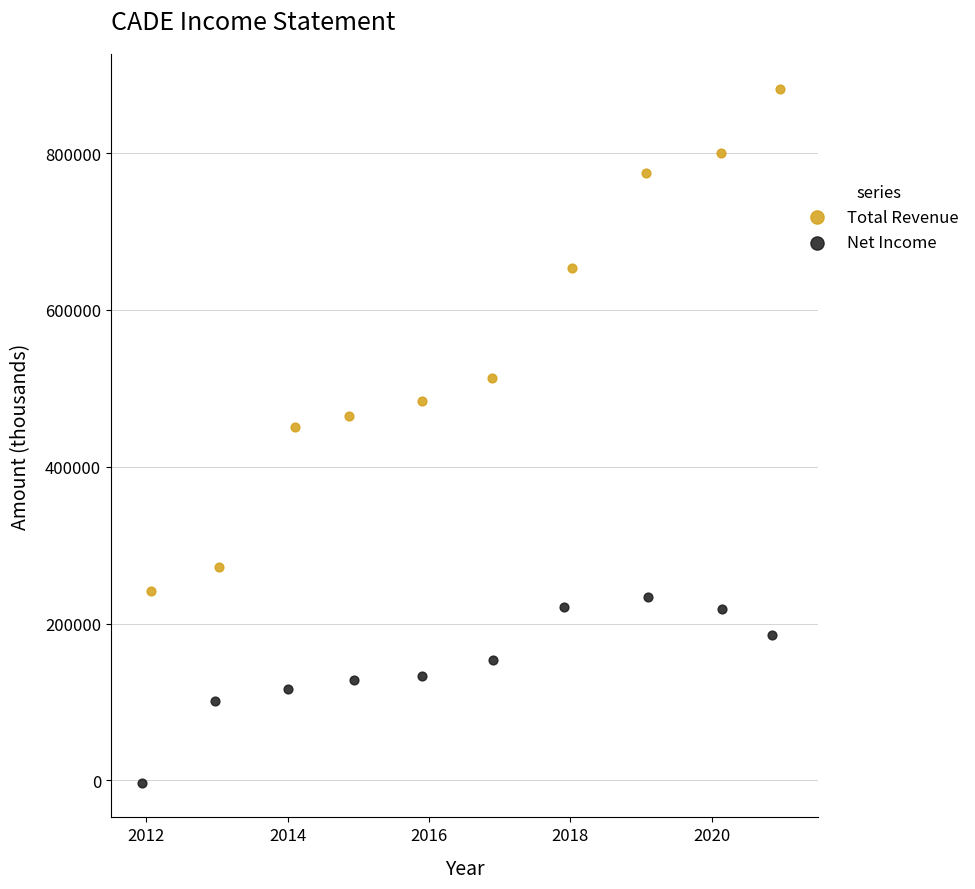

Which series reaches the maximum Y coordinate?

Total Revenue